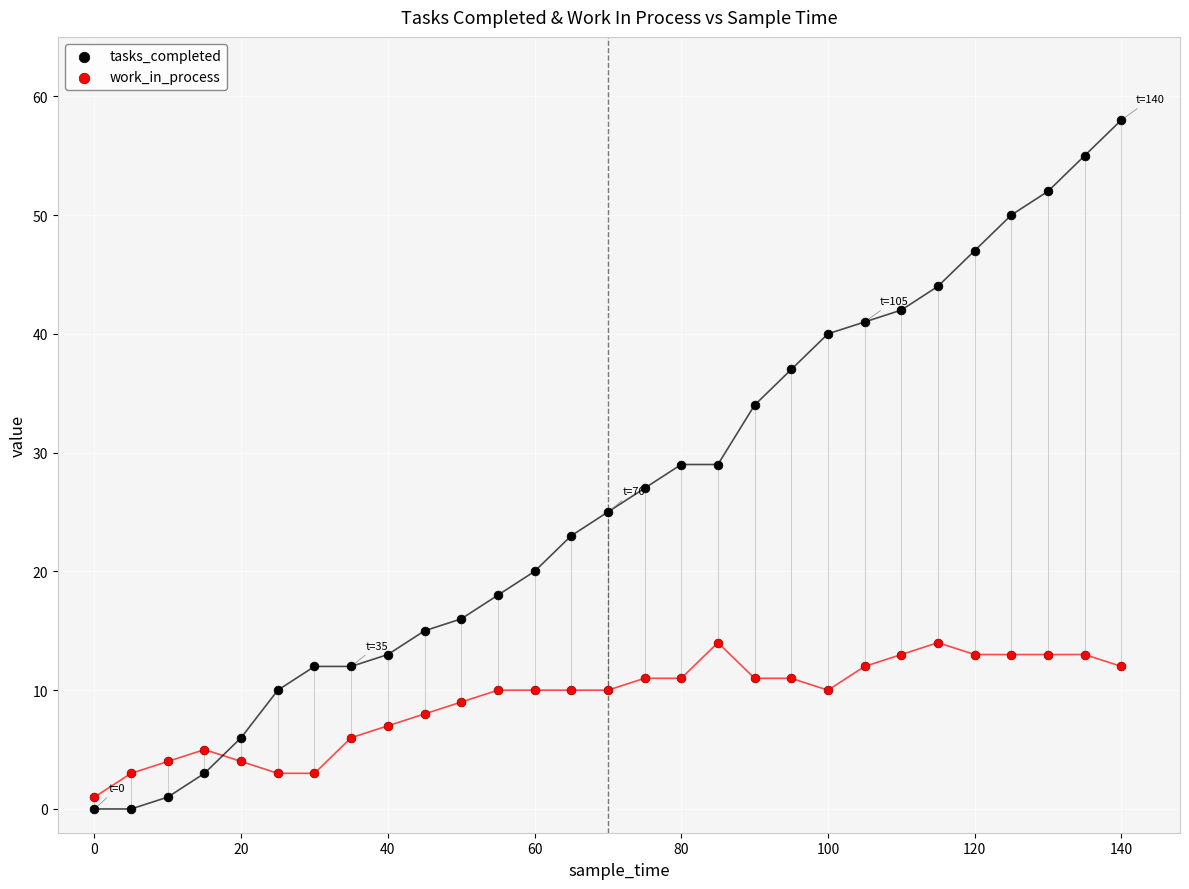

Which series has the widest spread of Y values?

tasks_completed